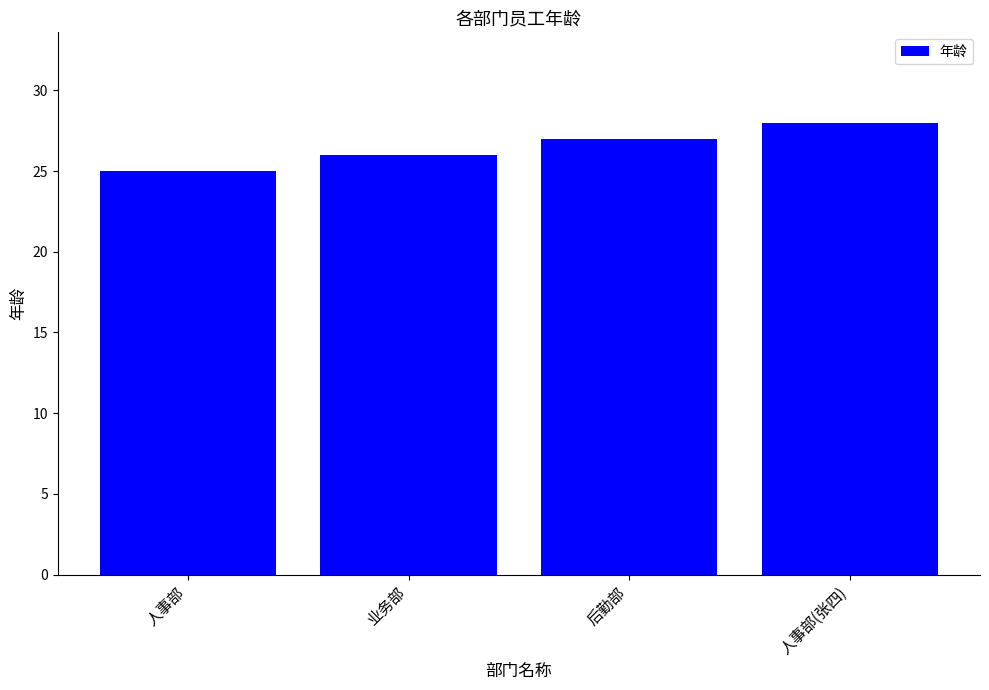

How many values are below 27?

2